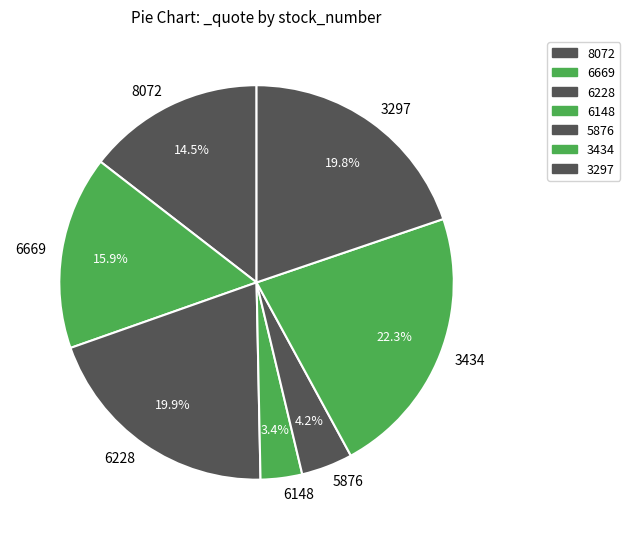

What percentage do 8072 and 3434 together represent?

36.8%